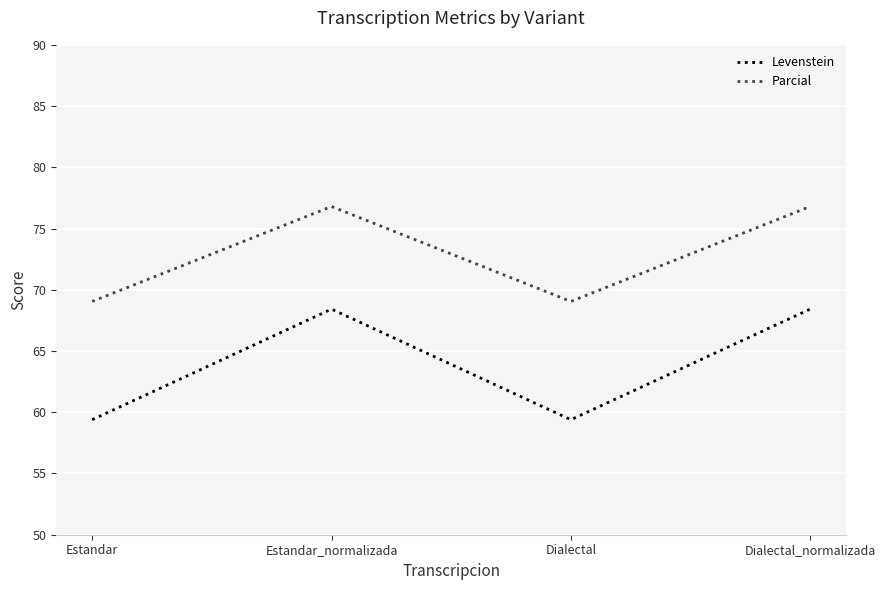

Which series changed the most between Estandar and Dialectal_normalizada?

Levenstein